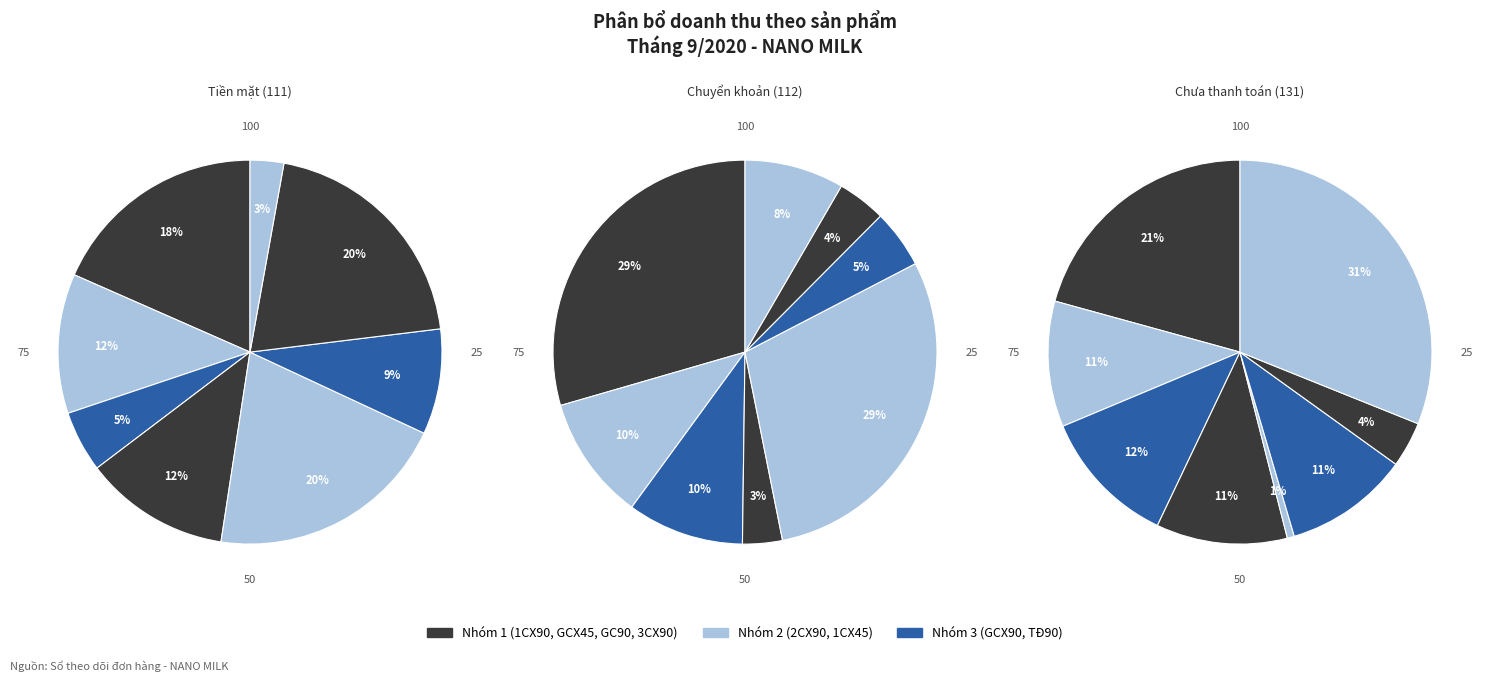

To the nearest percent, what percentage of the pie is TĐ90?

31%